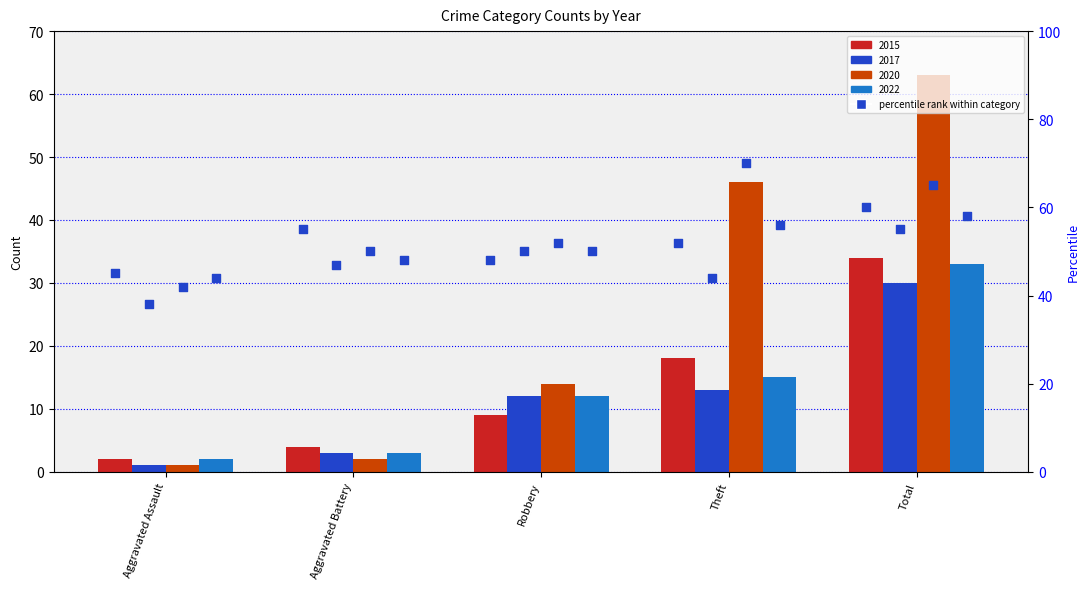

What is the total value across all series at Aggravated Battery?

200